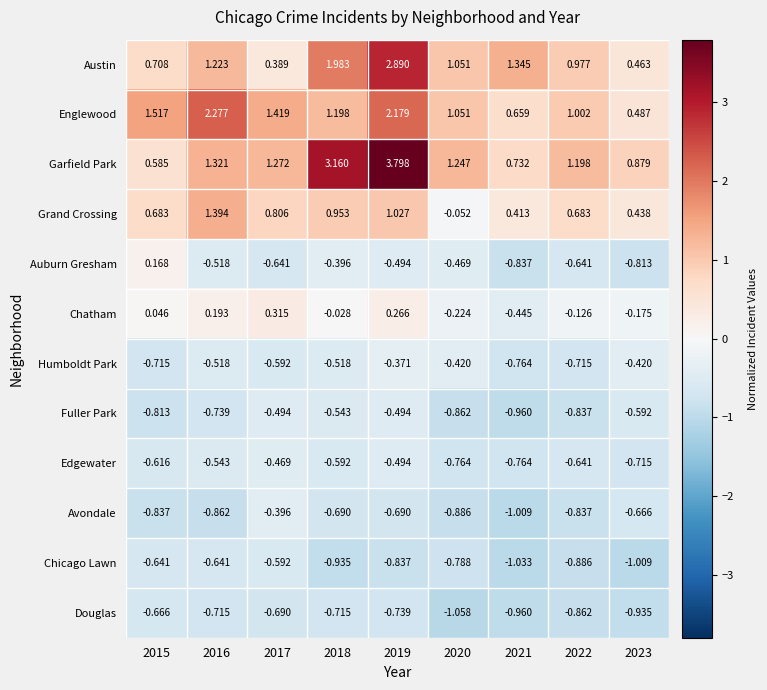

Which series changed the most between 2019 and 2020?

Garfield Park